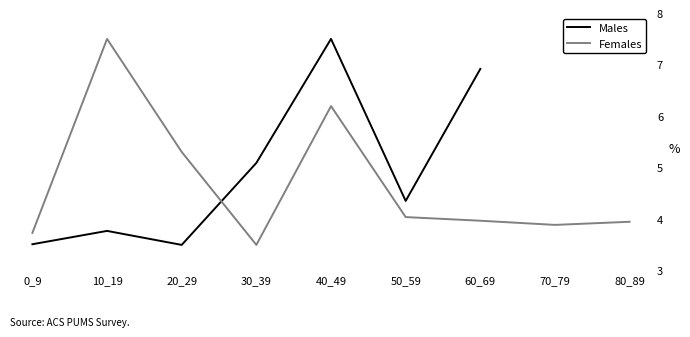

What is the value of the Females point at the 3rd from the left?

5.3